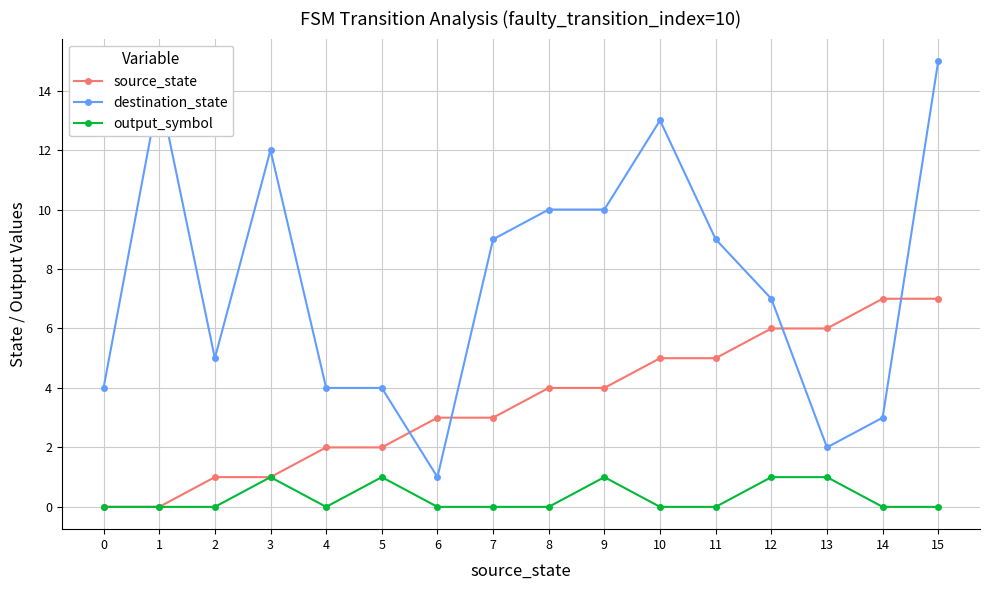

Which series has the largest total across all categories?

destination_state